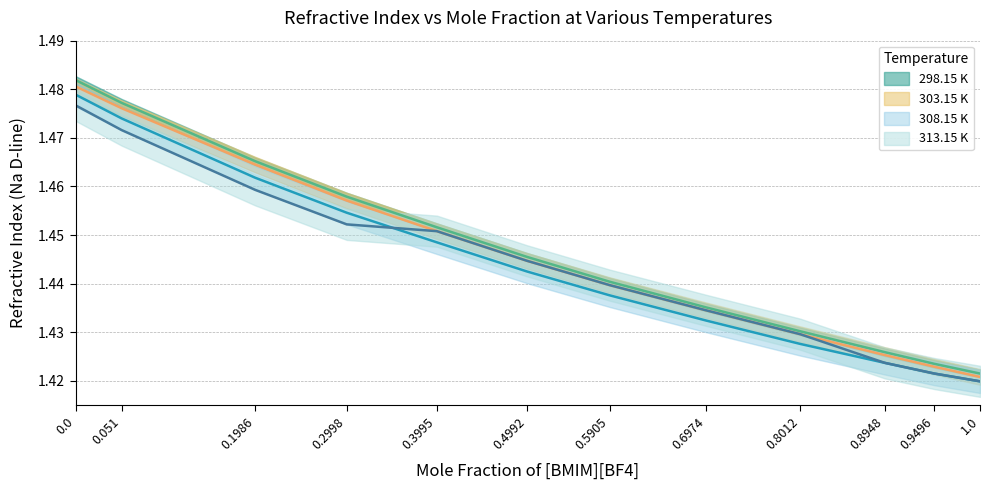

At how many categories does at least one series exceed 1?

12